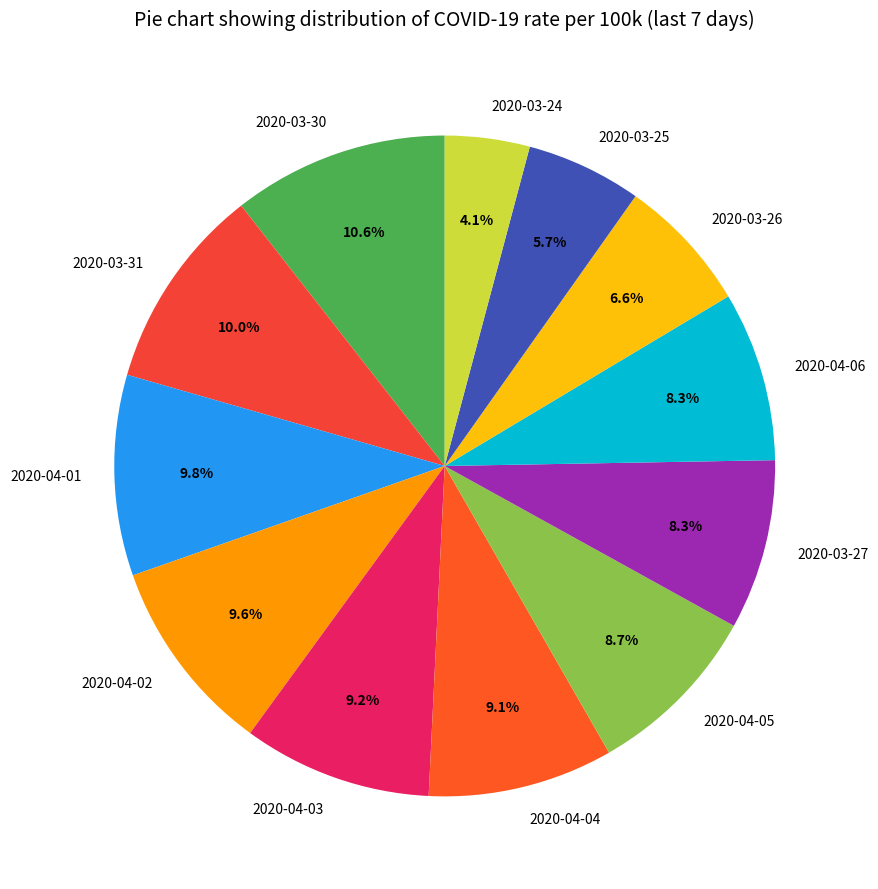

How many slices are in this pie chart?

12